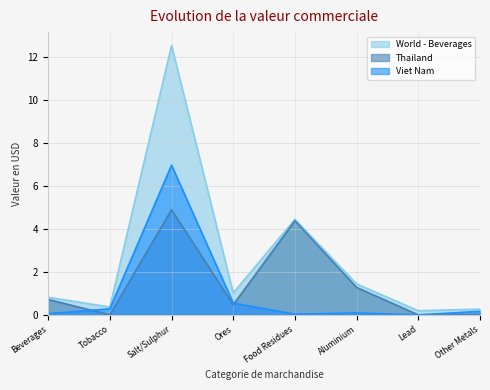

What is the maximum value for Viet Nam?

7.0